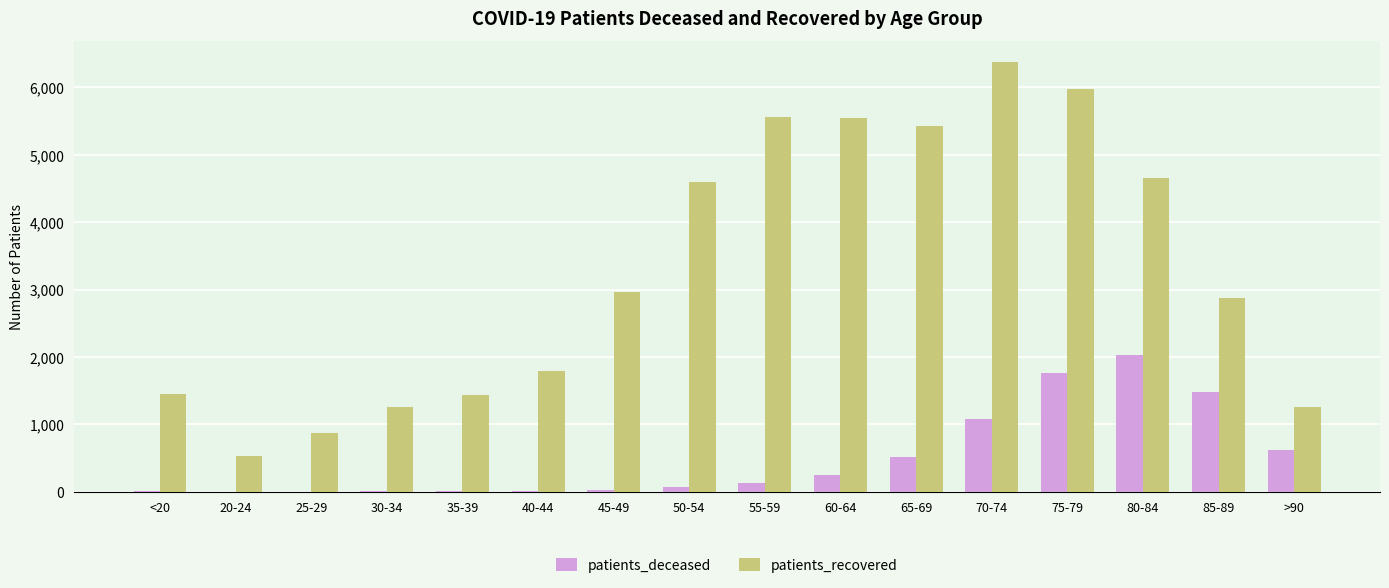

Is the value of patients_recovered at <20 greater than the value of patients_deceased at >90?

Yes